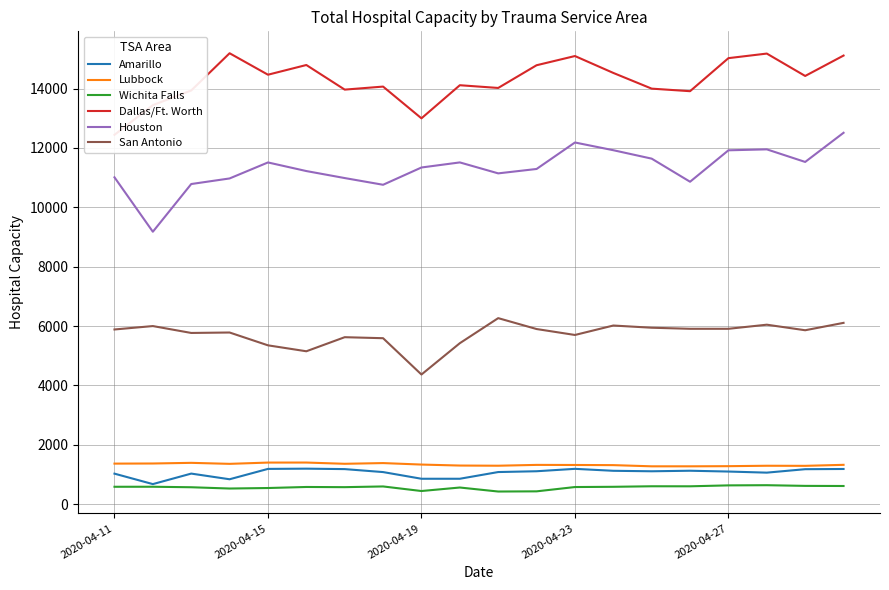

True or false: San Antonio and Wichita Falls cross at least once.

False